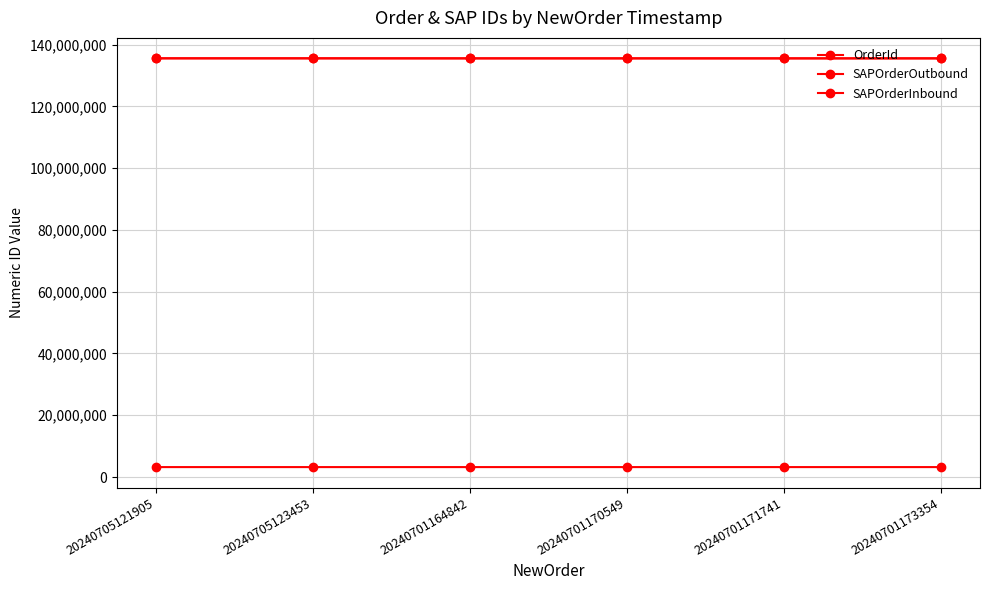

Rank the series by their maximum value, from highest to lowest.

SAPOrderOutbound, SAPOrderInbound, OrderId